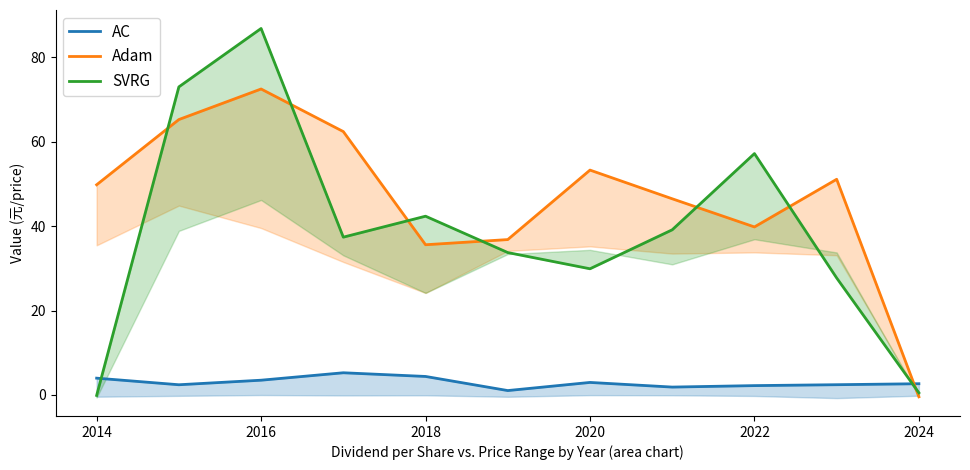

How many interior local peaks does the AC series have?

2